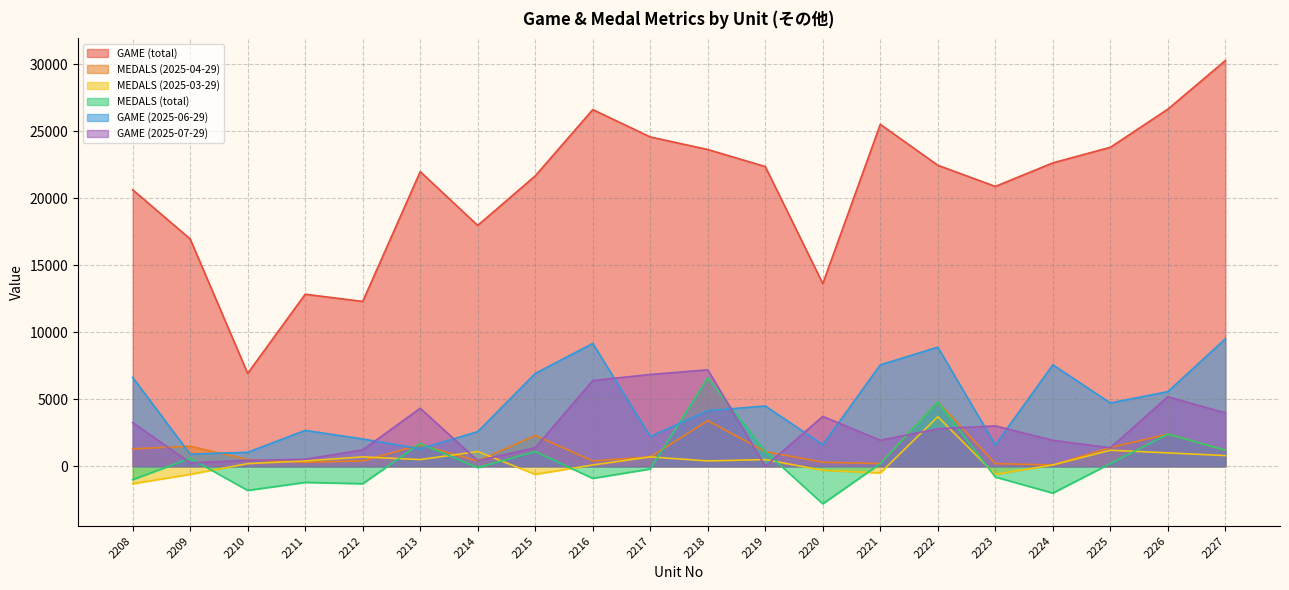

How many lines are shown in the chart?

6